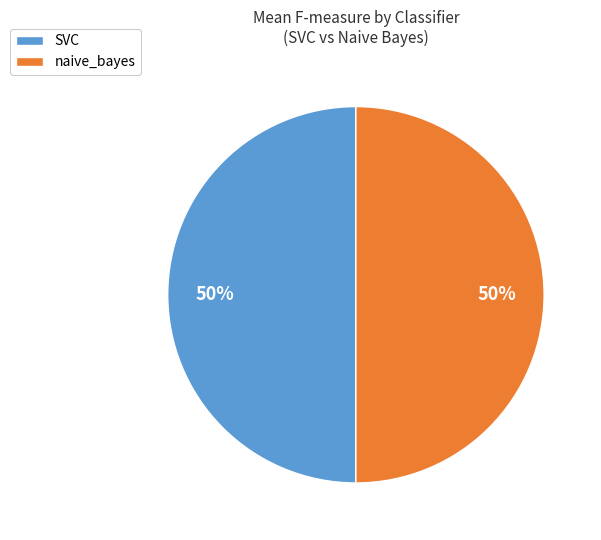

What percentage is the SVC slice, to the nearest percent?

50%